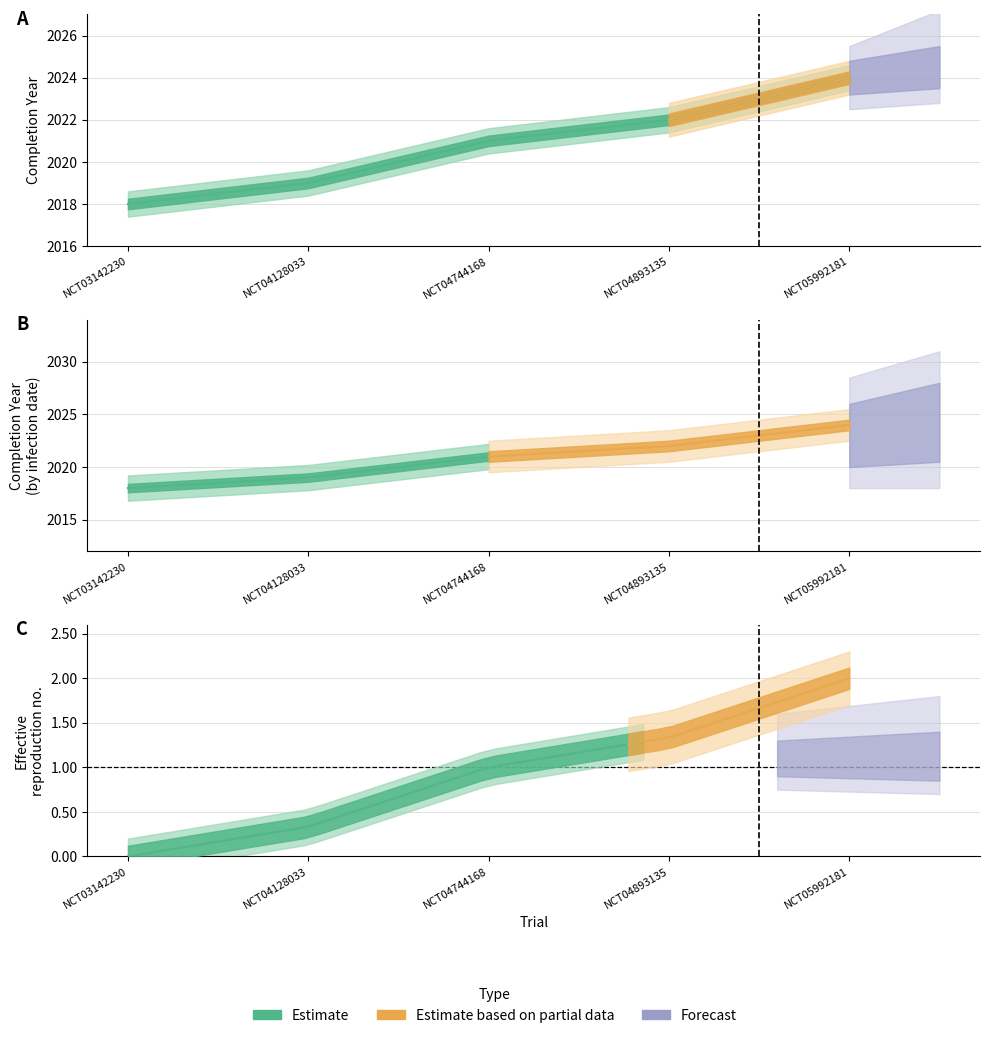

What is the value of the 3rd point from the left?

2021